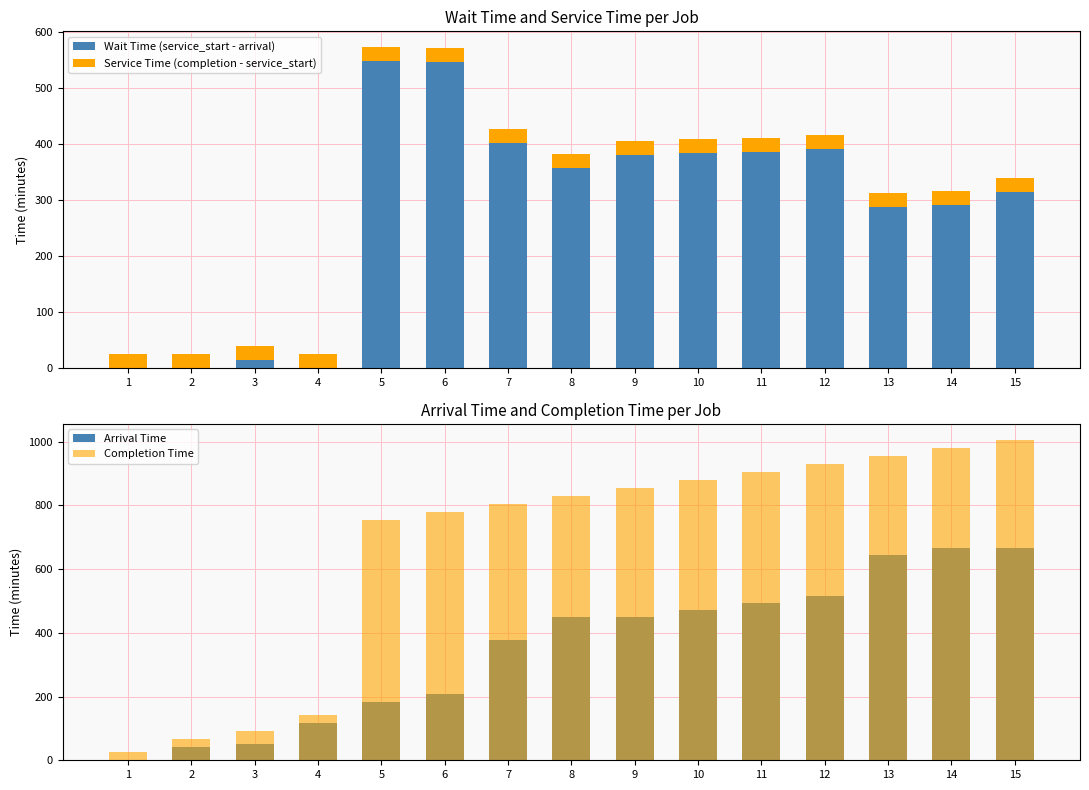

The value of Arrival Time at 11 is 659.6. True or false?

False